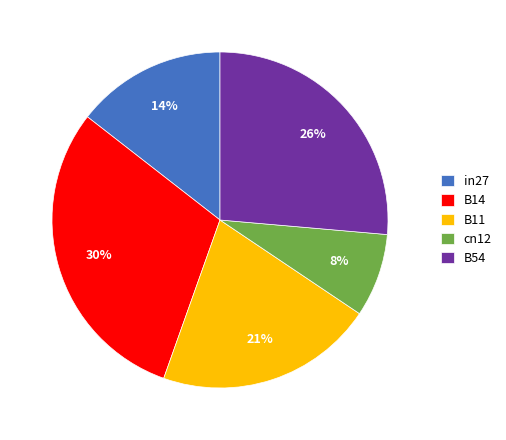

To the nearest percent, what is the difference between the largest and smallest slice percentages?

22%